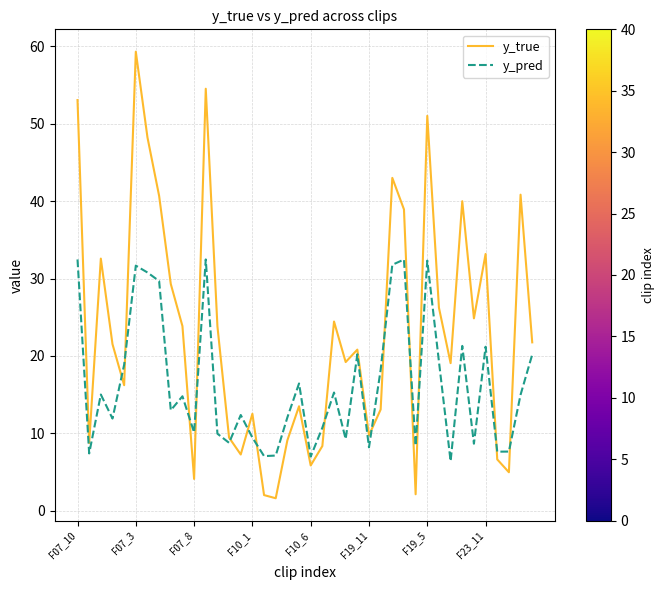

What is the average value of the y_true series?

23.1